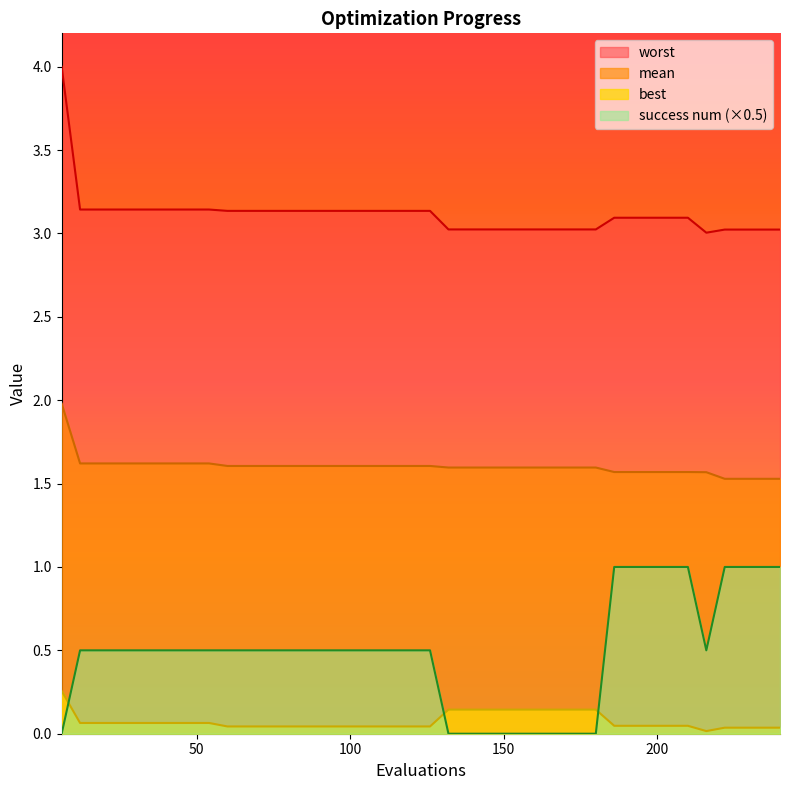

Between 42 and 90, which is larger?

42